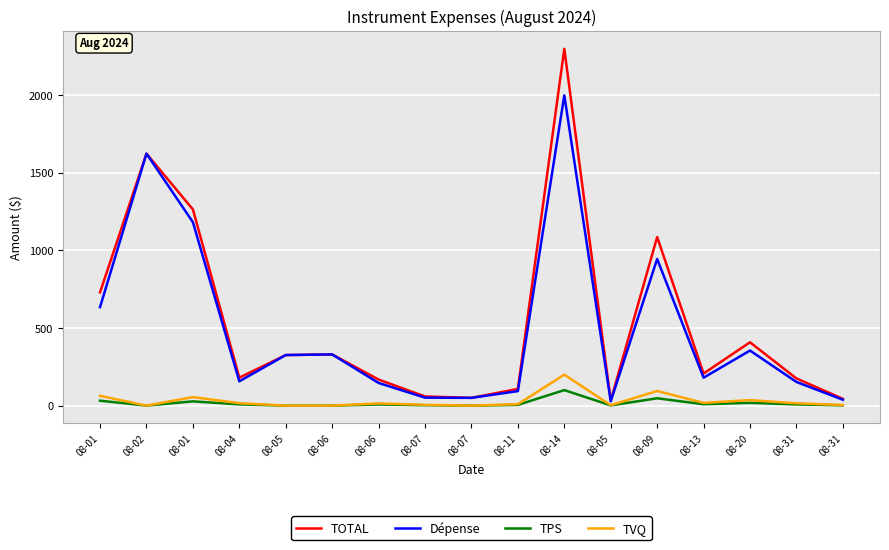

Where is the first local minimum for TPS?

08-02